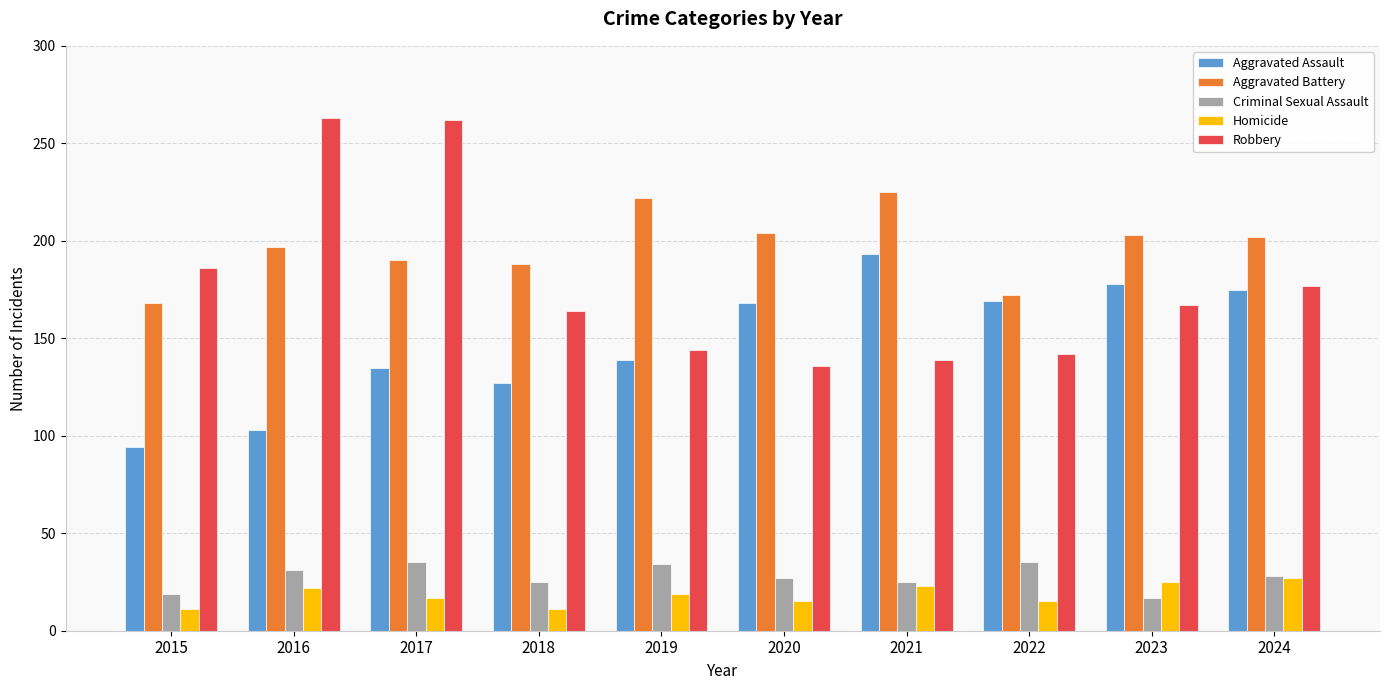

Are the bars grouped side by side (vs. stacked)?

Yes